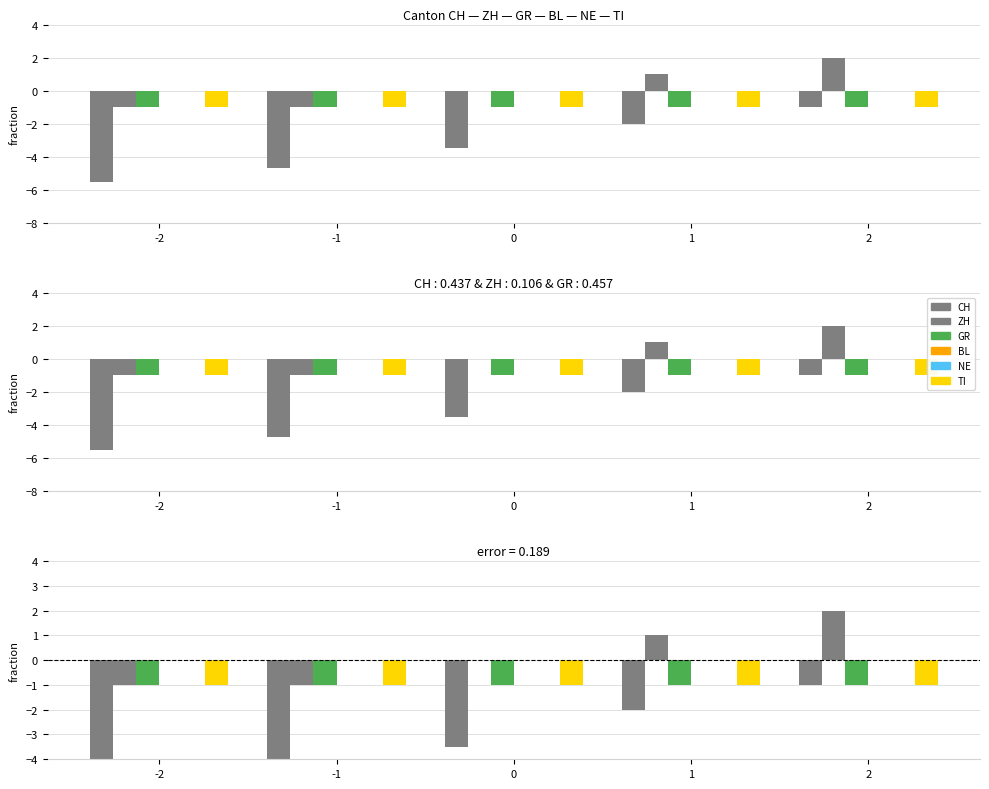

At which label does ZH reach its minimum?

-2